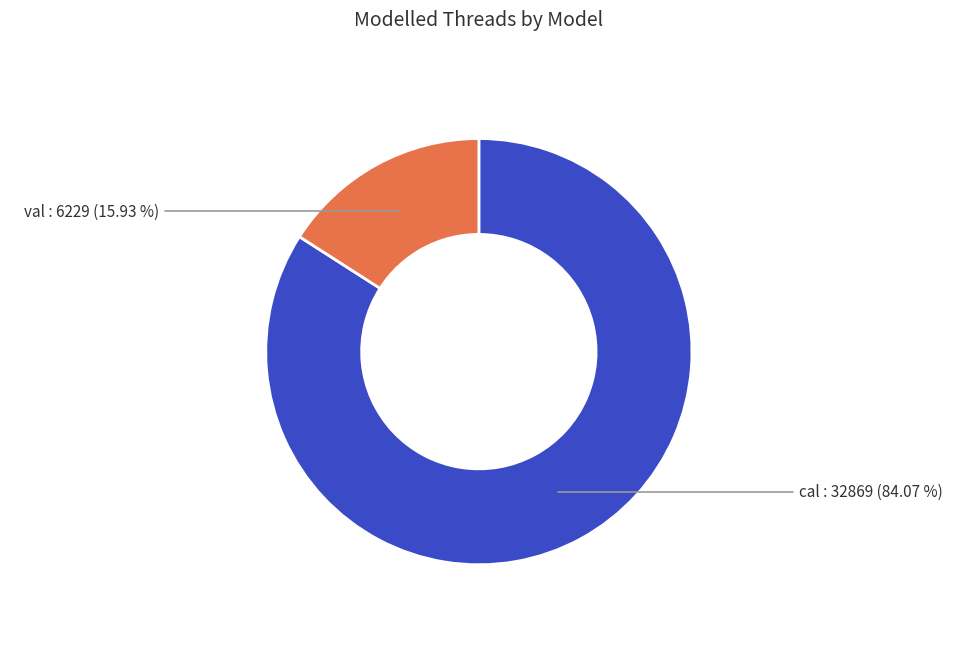

Count the number of slices in the pie.

2